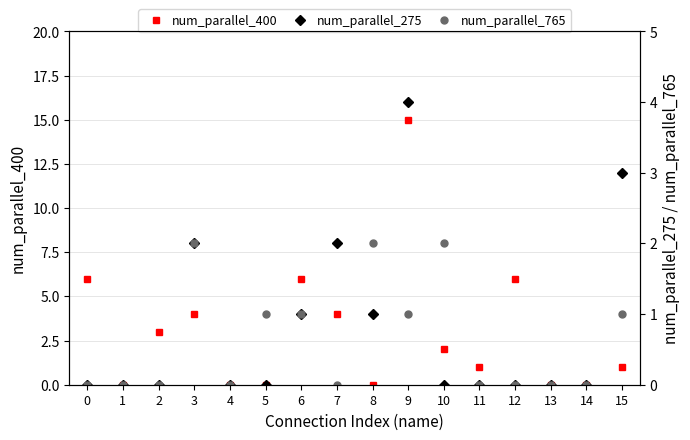

Is it true that num_parallel_275 equals 0 at 2?

True